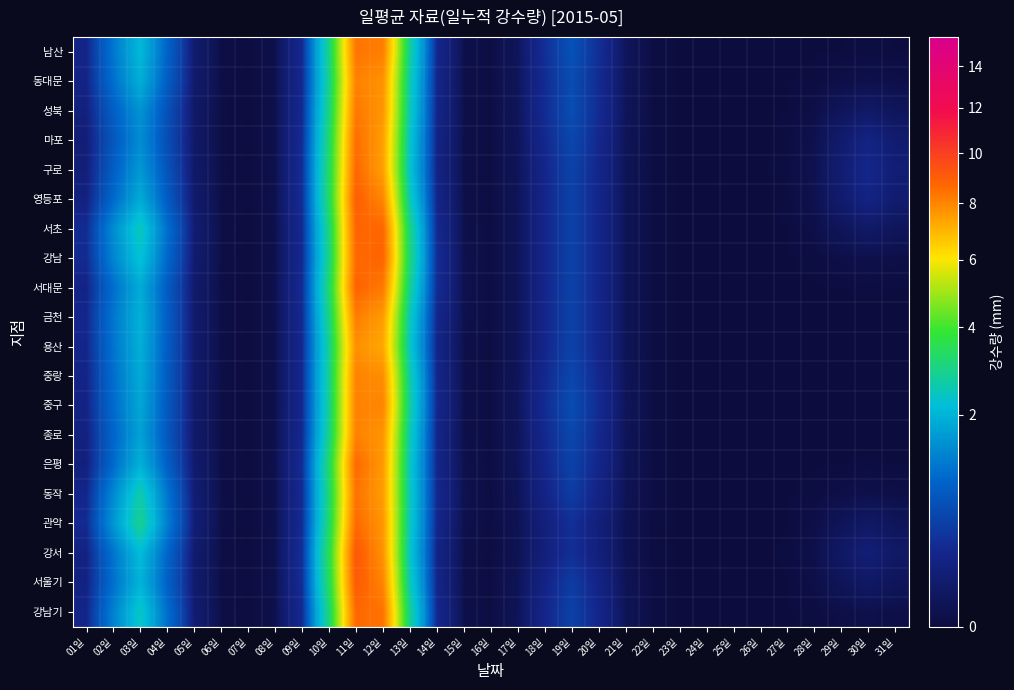

Reading left to right, transcribe all the data shown in this chart.

남산: 01일=0.2	02일=1.2	03일=2.1	04일=0.9	05일=0.1	06일=0.0	07일=0.0	08일=0.0	09일=0.3	10일=2.9	11일=8.4	12일=8.2	13일=2.8	14일=0.2	15일=0.0	16일=0.0	17일=0.0	18일=0.3	19일=0.7	20일=0.3	21일=0.0	22일=0.0	23일=0.0	24일=0.0	25일=0.0	26일=0.0	27일=0.0	28일=0.0	29일=0.0	30일=0.0	31일=0.0
동대문: 01일=0.2	02일=1.1	03일=1.9	04일=0.8	05일=0.1	06일=0.0	07일=0.0	08일=0.0	09일=0.3	10일=2.9	11일=8.1	12일=7.7	13일=2.6	14일=0.2	15일=0.0	16일=0.0	17일=0.0	18일=0.3	19일=0.6	20일=0.3	21일=0.0	22일=0.0	23일=0.0	24일=0.0	25일=0.0	26일=0.0	27일=0.0	28일=0.0	29일=0.0	30일=0.0	31일=0.0
성북: 01일=0.2	02일=0.9	03일=1.5	04일=0.7	05일=0.1	06일=0.0	07일=0.0	08일=0.0	09일=0.3	10일=3.0	11일=8.3	12일=7.7	13일=2.5	14일=0.2	15일=0.0	16일=0.0	17일=0.0	18일=0.3	19일=0.6	20일=0.3	21일=0.0	22일=0.0	23일=0.0	24일=0.0	25일=0.0	26일=0.0	27일=0.0	28일=0.0	29일=0.0	30일=0.1	31일=0.0
마포: 01일=0.1	02일=0.8	03일=1.4	04일=0.6	05일=0.1	06일=0.0	07일=0.0	08일=0.0	09일=0.3	10일=3.2	11일=8.5	12일=7.5	13일=2.3	14일=0.2	15일=0.0	16일=0.0	17일=0.0	18일=0.3	19일=0.6	20일=0.3	21일=0.0	22일=0.0	23일=0.0	24일=0.0	25일=0.0	26일=0.0	27일=0.0	28일=0.0	29일=0.1	30일=0.2	31일=0.1
구로: 01일=0.1	02일=0.8	03일=1.6	04일=0.7	05일=0.1	06일=0.0	07일=0.0	08일=0.0	09일=0.3	10일=3.3	11일=8.7	12일=7.4	13일=2.3	14일=0.2	15일=0.0	16일=0.0	17일=0.0	18일=0.2	19일=0.5	20일=0.2	21일=0.0	22일=0.0	23일=0.0	24일=0.0	25일=0.0	26일=0.0	27일=0.0	28일=0.0	29일=0.1	30일=0.2	31일=0.1
영등포: 01일=0.2	02일=1.0	03일=1.9	04일=0.8	05일=0.1	06일=0.0	07일=0.0	08일=0.0	09일=0.3	10일=3.3	11일=8.9	12일=8.0	13일=2.5	14일=0.2	15일=0.0	16일=0.0	17일=0.0	18일=0.2	19일=0.5	20일=0.2	21일=0.0	22일=0.0	23일=0.0	24일=0.0	25일=0.0	26일=0.0	27일=0.0	28일=0.0	29일=0.1	30일=0.2	31일=0.1
서초: 01일=0.3	02일=1.4	03일=2.5	04일=1.1	05일=0.1	06일=0.0	07일=0.0	08일=0.0	09일=0.3	10일=3.0	11일=8.7	12일=8.7	13일=3.0	14일=0.3	15일=0.0	16일=0.0	17일=0.0	18일=0.2	19일=0.5	20일=0.2	21일=0.0	22일=0.0	23일=0.0	24일=0.0	25일=0.0	26일=0.0	27일=0.0	28일=0.0	29일=0.0	30일=0.1	31일=0.0
강남: 01일=0.3	02일=1.3	03일=2.3	04일=1.0	05일=0.1	06일=0.0	07일=0.0	08일=0.0	09일=0.3	10일=2.9	11일=8.6	12일=8.8	13일=3.1	14일=0.3	15일=0.0	16일=0.0	17일=0.0	18일=0.2	19일=0.5	20일=0.2	21일=0.0	22일=0.0	23일=0.0	24일=0.0	25일=0.0	26일=0.0	27일=0.0	28일=0.0	29일=0.0	30일=0.0	31일=0.0
서대문: 01일=0.2	02일=1.1	03일=1.9	04일=0.8	05일=0.1	06일=0.0	07일=0.0	08일=0.0	09일=0.3	10일=3.1	11일=8.8	12일=8.3	13일=2.8	14일=0.3	15일=0.0	16일=0.0	17일=0.0	18일=0.2	19일=0.5	20일=0.2	21일=0.0	22일=0.0	23일=0.0	24일=0.0	25일=0.0	26일=0.0	27일=0.0	28일=0.0	29일=0.0	30일=0.0	31일=0.0
금천: 01일=0.2	02일=1.2	03일=2.0	04일=0.8	05일=0.1	06일=0.0	07일=0.0	08일=0.0	09일=0.3	10일=3.0	11일=8.2	12일=7.5	13일=2.5	14일=0.2	15일=0.0	16일=0.0	17일=0.0	18일=0.2	19일=0.5	20일=0.2	21일=0.0	22일=0.0	23일=0.0	24일=0.0	25일=0.0	26일=0.0	27일=0.0	28일=0.0	29일=0.0	30일=0.0	31일=0.0
용산: 01일=0.2	02일=1.1	03일=1.9	04일=0.8	05일=0.1	06일=0.0	07일=0.0	08일=0.0	09일=0.3	10일=2.8	11일=7.8	12일=7.3	13일=2.4	14일=0.2	15일=0.0	16일=0.0	17일=0.0	18일=0.2	19일=0.5	20일=0.2	21일=0.0	22일=0.0	23일=0.0	24일=0.0	25일=0.0	26일=0.0	27일=0.0	28일=0.0	29일=0.0	30일=0.0	31일=0.0
중랑: 01일=0.2	02일=1.1	03일=1.9	04일=0.8	05일=0.1	06일=0.0	07일=0.0	08일=0.0	09일=0.3	10일=2.8	11일=8.1	12일=7.8	13일=2.6	14일=0.2	15일=0.0	16일=0.0	17일=0.0	18일=0.3	19일=0.6	20일=0.3	21일=0.0	22일=0.0	23일=0.0	24일=0.0	25일=0.0	26일=0.0	27일=0.0	28일=0.0	29일=0.0	30일=0.0	31일=0.0
중구: 01일=0.2	02일=1.0	03일=1.8	04일=0.8	05일=0.1	06일=0.0	07일=0.0	08일=0.0	09일=0.3	10일=2.8	11일=8.1	12일=8.0	13일=2.7	14일=0.2	15일=0.0	16일=0.0	17일=0.0	18일=0.3	19일=0.6	20일=0.3	21일=0.0	22일=0.0	23일=0.0	24일=0.0	25일=0.0	26일=0.0	27일=0.0	28일=0.0	29일=0.0	30일=0.0	31일=0.0
종로: 01일=0.2	02일=0.9	03일=1.7	04일=0.8	05일=0.1	06일=0.0	07일=0.0	08일=0.0	09일=0.3	10일=2.9	11일=8.1	12일=7.7	13일=2.5	14일=0.2	15일=0.0	16일=0.0	17일=0.0	18일=0.3	19일=0.6	20일=0.3	21일=0.0	22일=0.0	23일=0.0	24일=0.0	25일=0.0	26일=0.0	27일=0.0	28일=0.0	29일=0.0	30일=0.0	31일=0.0
은평: 01일=0.2	02일=1.0	03일=2.0	04일=0.9	05일=0.1	06일=0.0	07일=0.0	08일=0.0	09일=0.3	10일=3.2	11일=8.6	12일=7.6	13일=2.4	14일=0.2	15일=0.0	16일=0.0	17일=0.0	18일=0.2	19일=0.5	20일=0.2	21일=0.0	22일=0.0	23일=0.0	24일=0.0	25일=0.0	26일=0.0	27일=0.0	28일=0.0	29일=0.0	30일=0.0	31일=0.0
동작: 01일=0.2	02일=1.4	03일=2.6	04일=1.2	05일=0.1	06일=0.0	07일=0.0	08일=0.0	09일=0.3	10일=3.1	11일=8.4	12일=7.5	13일=2.5	14일=0.3	15일=0.0	16일=0.0	17일=0.0	18일=0.2	19일=0.4	20일=0.2	21일=0.0	22일=0.0	23일=0.0	24일=0.0	25일=0.0	26일=0.0	27일=0.0	28일=0.0	29일=0.0	30일=0.0	31일=0.0
관악: 01일=0.3	02일=1.6	03일=2.9	04일=1.3	05일=0.1	06일=0.0	07일=0.0	08일=0.0	09일=0.3	10일=3.2	11일=8.6	12일=7.6	13일=2.5	14일=0.2	15일=0.0	16일=0.0	17일=0.0	18일=0.1	19일=0.3	20일=0.1	21일=0.0	22일=0.0	23일=0.0	24일=0.0	25일=0.0	26일=0.0	27일=0.0	28일=0.0	29일=0.0	30일=0.1	31일=0.0
강서: 01일=0.2	02일=1.1	03일=2.1	04일=0.9	05일=0.1	06일=0.0	07일=0.0	08일=0.0	09일=0.3	10일=3.5	11일=9.2	12일=7.7	13일=2.4	14일=0.2	15일=0.0	16일=0.0	17일=0.0	18일=0.1	19일=0.3	20일=0.1	21일=0.0	22일=0.0	23일=0.0	24일=0.0	25일=0.0	26일=0.0	27일=0.0	28일=0.0	29일=0.1	30일=0.1	31일=0.1
서울기: 01일=0.2	02일=1.1	03일=2.0	04일=0.9	05일=0.1	06일=0.0	07일=0.0	08일=0.0	09일=0.3	10일=3.3	11일=9.1	12일=8.0	13일=2.5	14일=0.2	15일=0.0	16일=0.0	17일=0.0	18일=0.2	19일=0.4	20일=0.2	21일=0.0	22일=0.0	23일=0.0	24일=0.0	25일=0.0	26일=0.0	27일=0.0	28일=0.0	29일=0.0	30일=0.1	31일=0.0
강남기: 01일=0.2	02일=1.3	03일=2.4	04일=1.1	05일=0.1	06일=0.0	07일=0.0	08일=0.0	09일=0.3	10일=3.0	11일=8.7	12일=8.4	13일=2.8	14일=0.3	15일=0.0	16일=0.0	17일=0.0	18일=0.2	19일=0.5	20일=0.2	21일=0.0	22일=0.0	23일=0.0	24일=0.0	25일=0.0	26일=0.0	27일=0.0	28일=0.0	29일=0.0	30일=0.0	31일=0.0